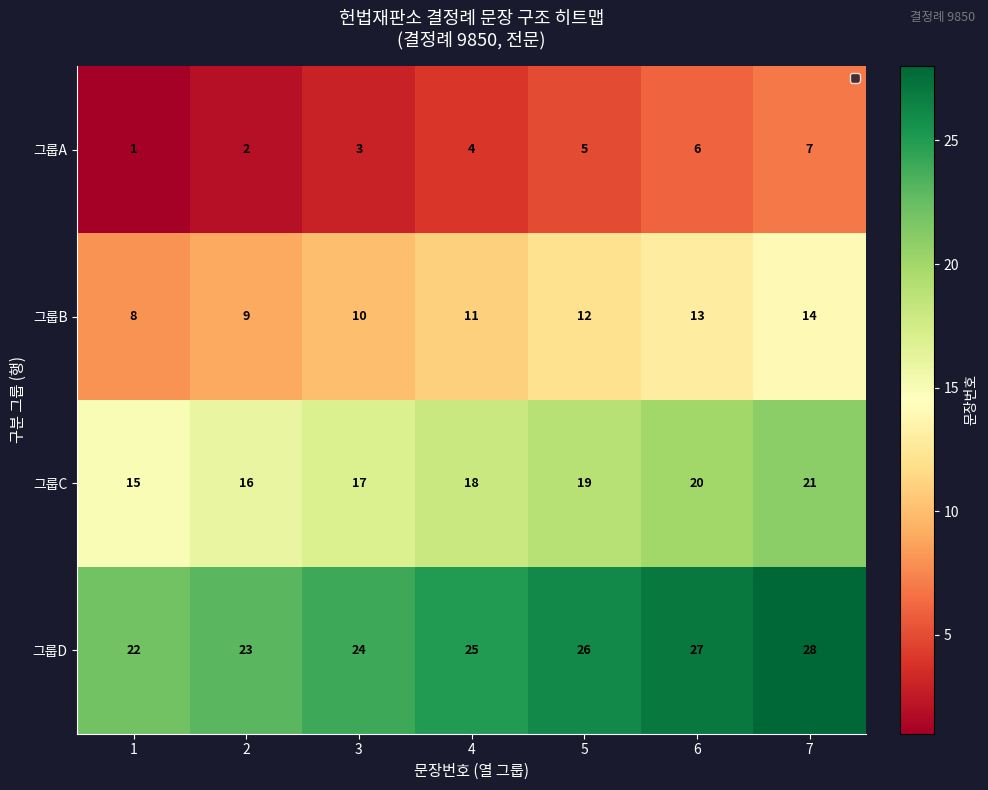

At which category does the chart reach its peak across all series?

7